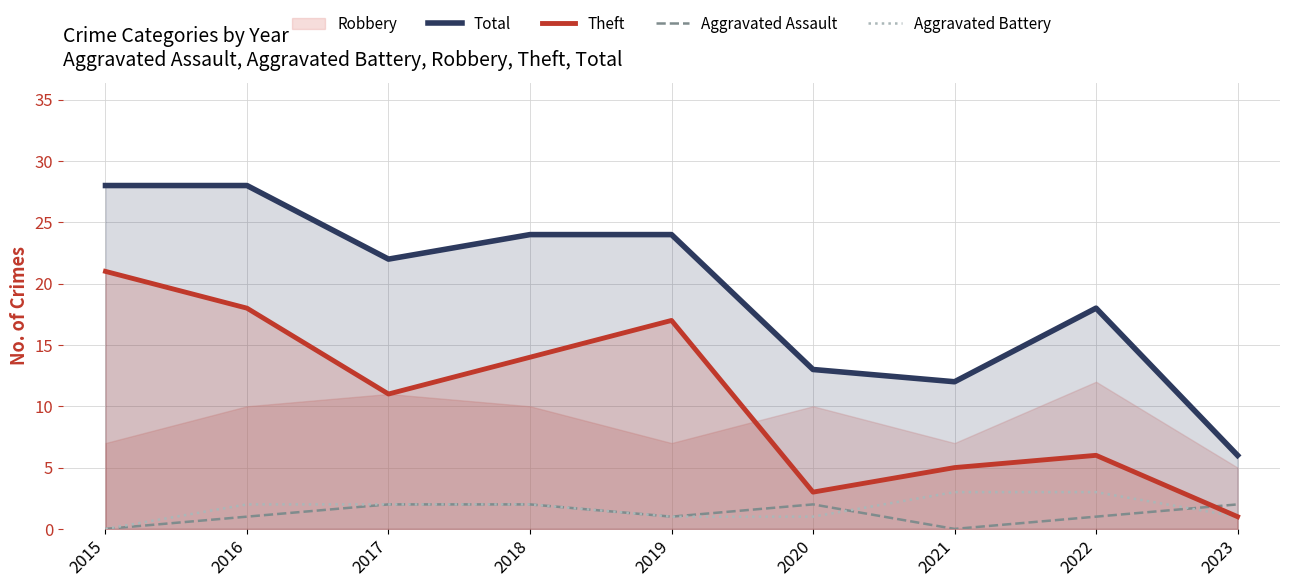

Is it true that Aggravated Assault equals 0 at 2021?

True